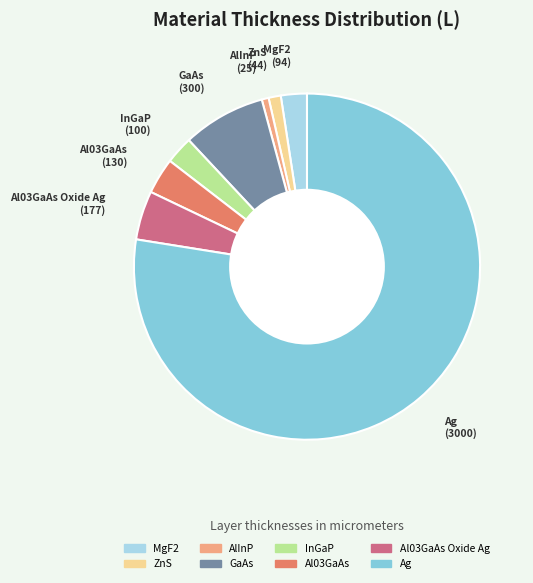

Does any single category account for the majority?

Yes